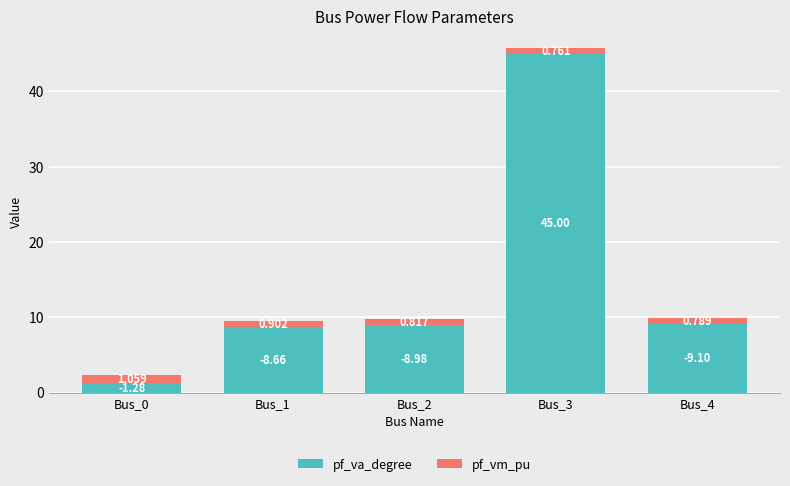

How many data points in pf_va_degree are above 8?

4